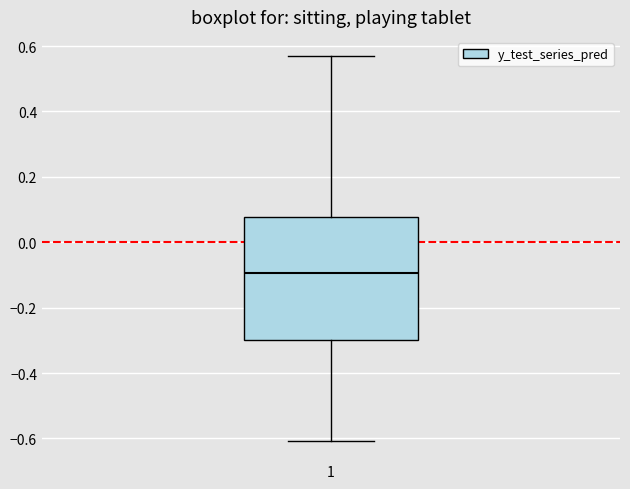

Where does the upper whisker of the box at x = 1 end on the y-axis? The values are not printed on the chart, so give them approximately, as read against the axis.

0.56